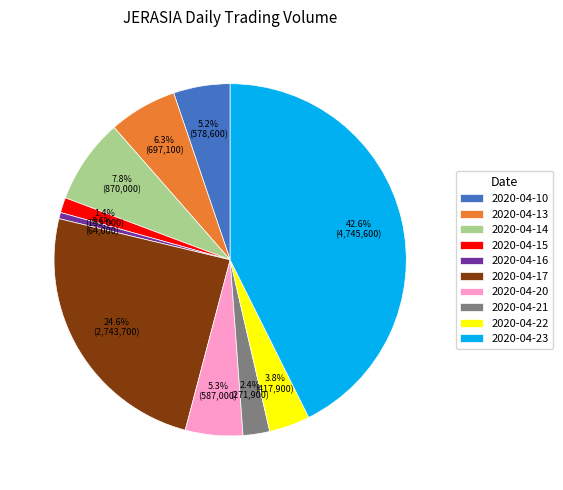

What is the ratio of the value at 2020-04-15 to the value at 2020-04-16?

2.4